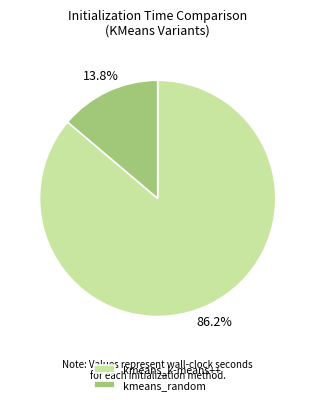

Does any single category account for the majority?

Yes